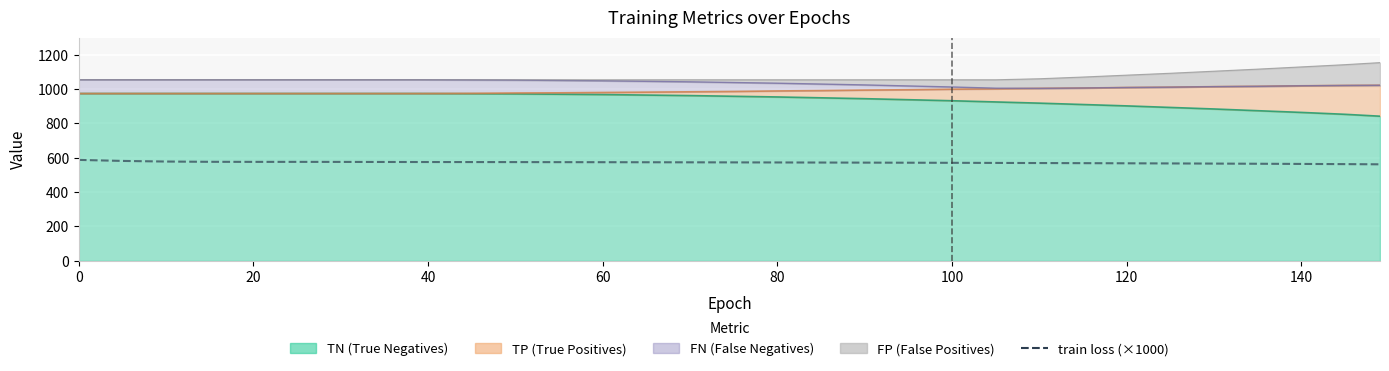

The chart shows a value of 282.2 at 17. True or false?

False